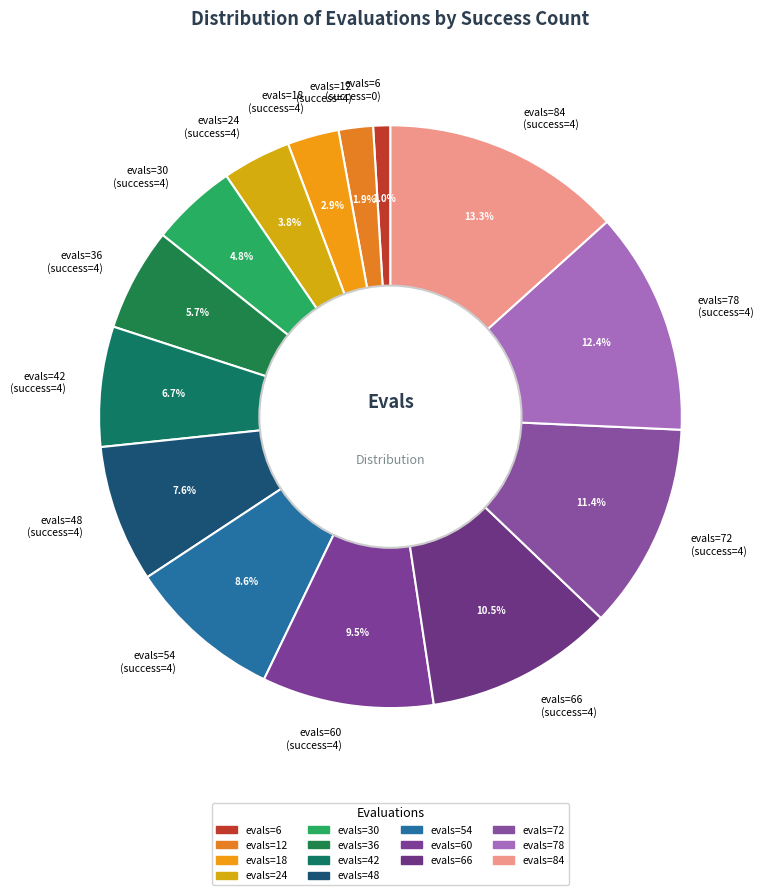

What is the ratio of the value at evals=24 (success=4) to the value at evals=30 (success=4)?

0.8